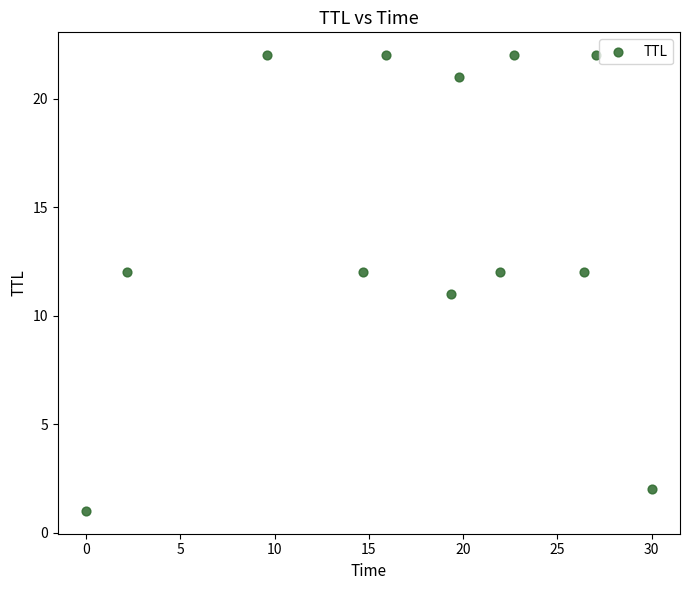

What is the average Y value?

14